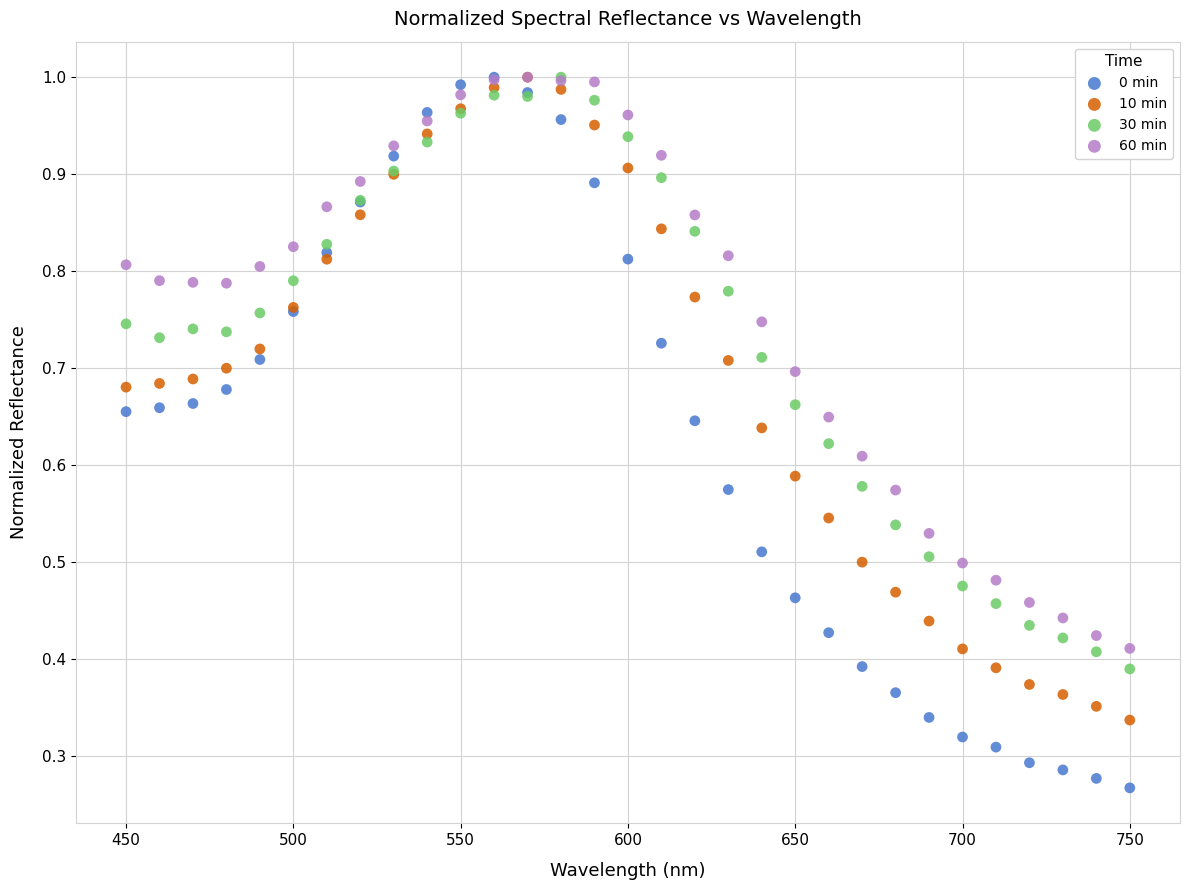

What are all the series names shown in the legend?

0 min, 10 min, 30 min, 60 min